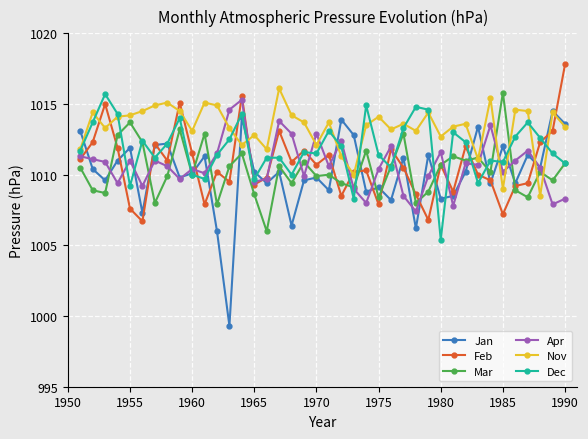

How many interior local peaks does the Jan series have?

14